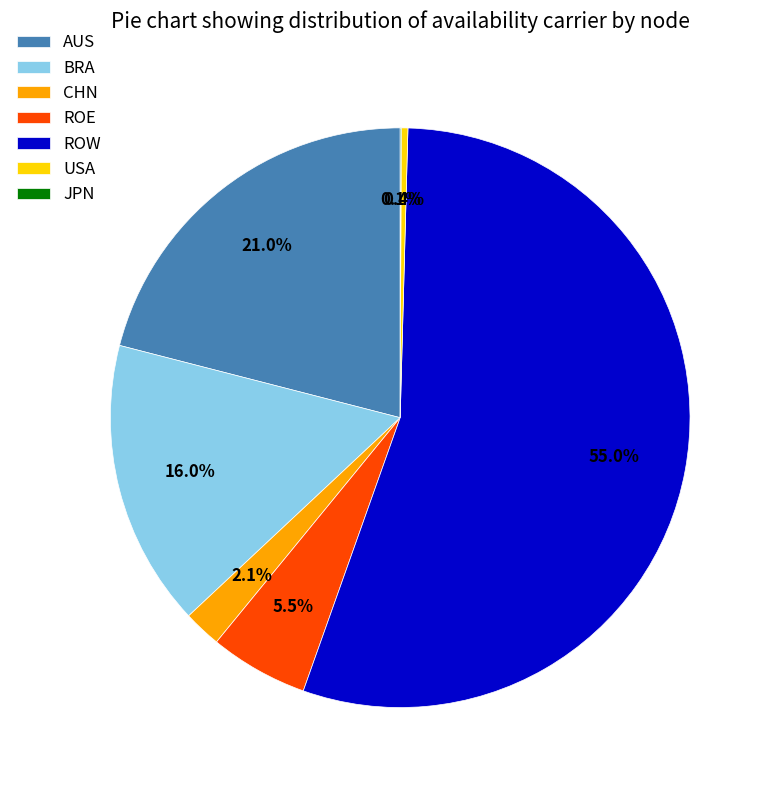

Which slice represents more than half of the pie?

ROW